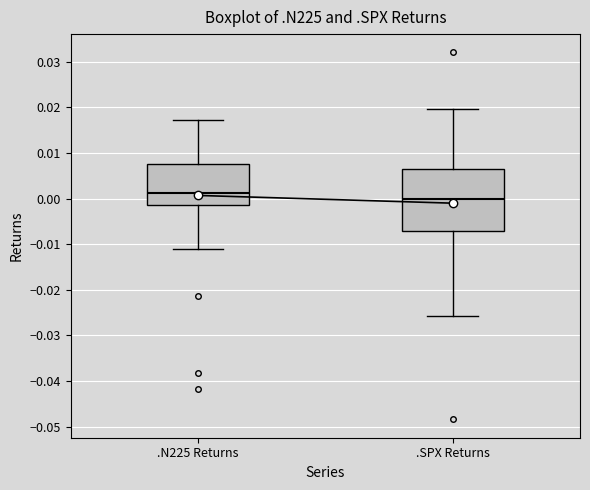

Which box has the highest median line?

.N225 Returns